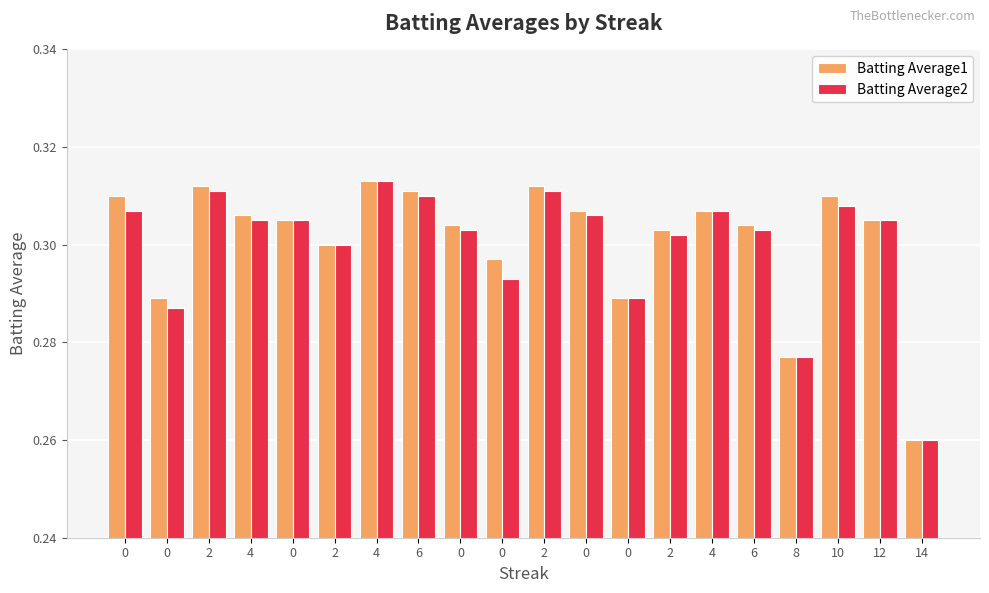

What is the greatest value displayed?

0.3